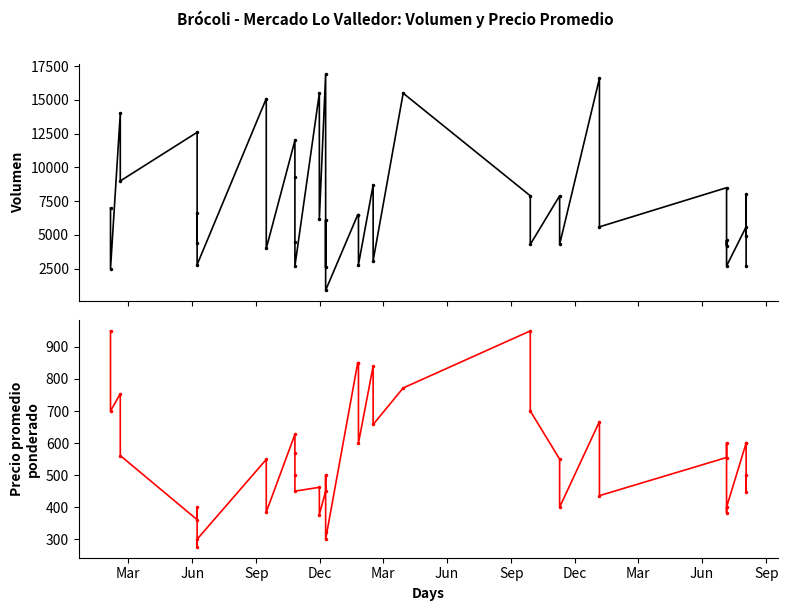

True or false: Volumen and Precio promedio ponderado cross at least once.

False